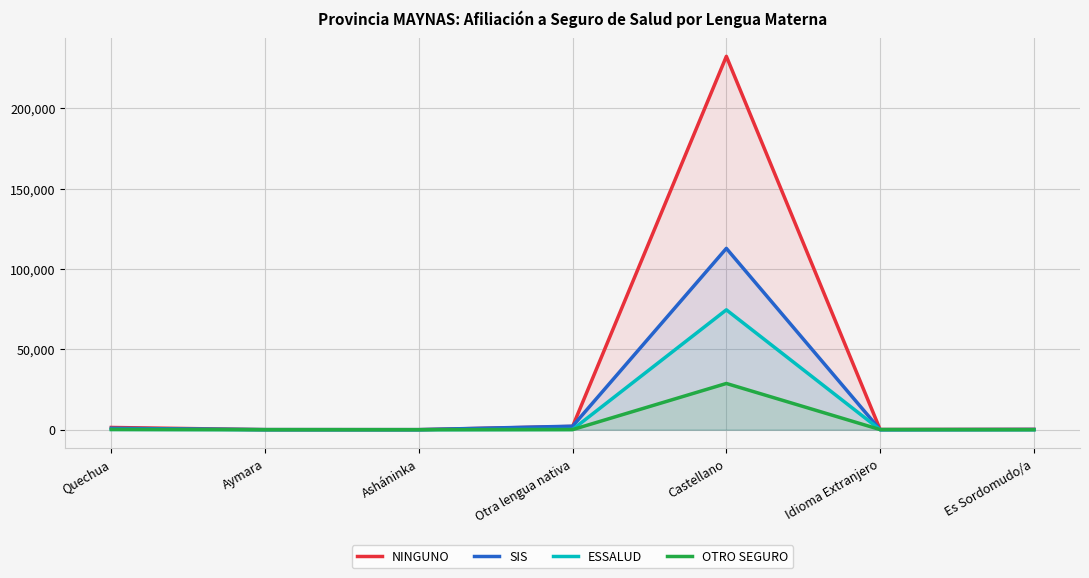

True or false: NINGUNO has more than 0 points higher than both neighbors.

True